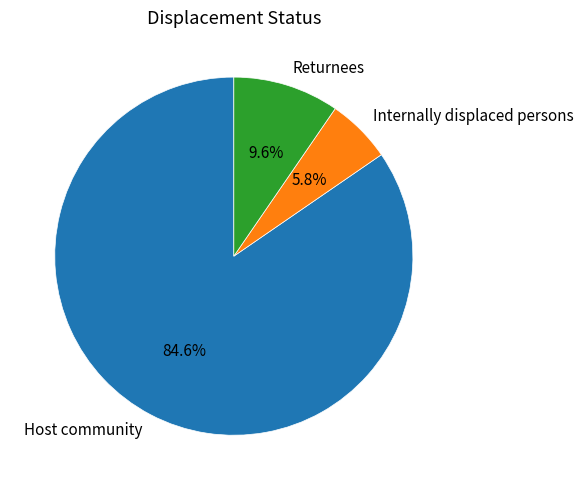

Which category has the biggest portion of the pie?

Host community